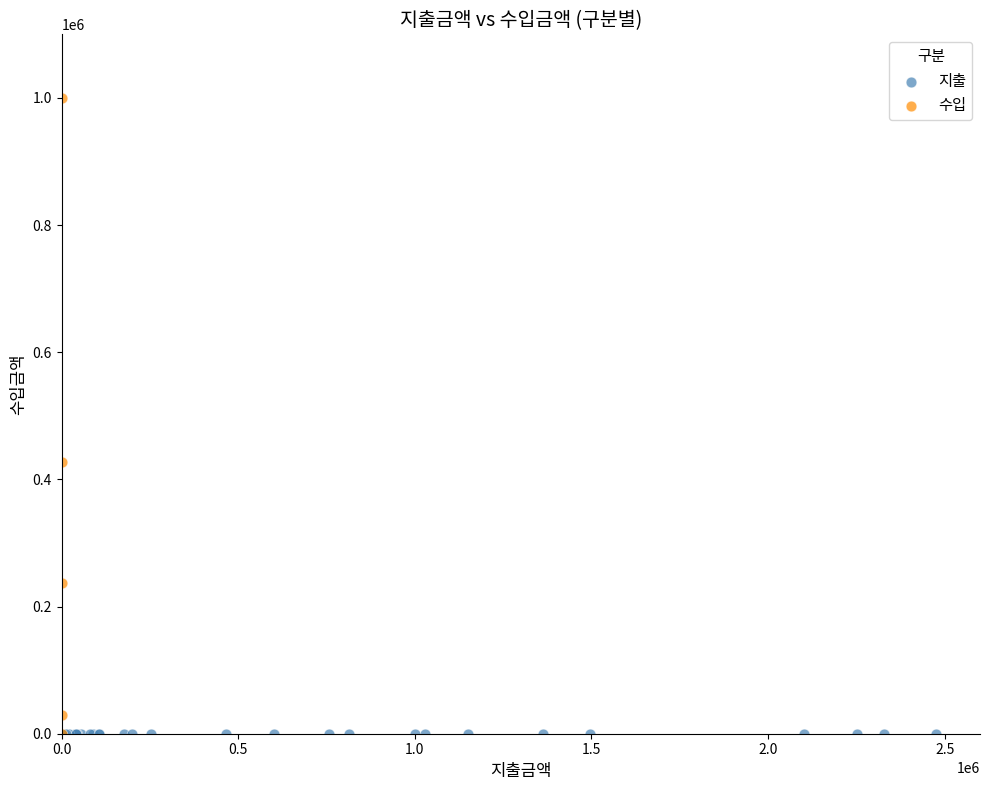

Which series contains the highest Y value?

수입